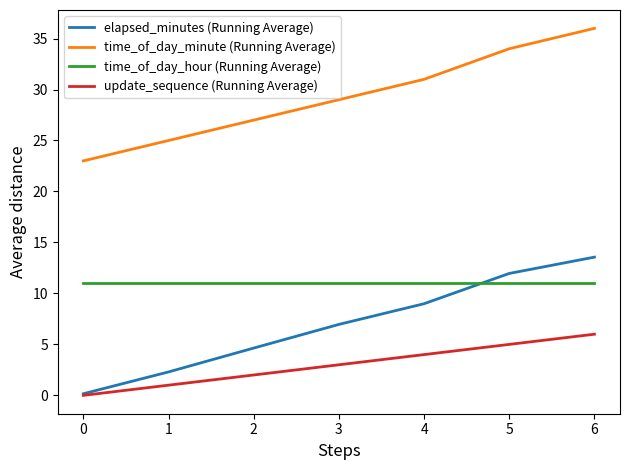

Reading left to right, list all the values displayed in this chart.

elapsed_minutes (Running Average): 0.2	2.3	4.6	7.0	9.0	12.0	13.6
time_of_day_minute (Running Average): 23.0	25.0	27.0	29.0	31.0	34.0	36.0
time_of_day_hour (Running Average): 11.0	11.0	11.0	11.0	11.0	11.0	11.0
update_sequence (Running Average): 0.0	1.0	2.0	3.0	4.0	5.0	6.0